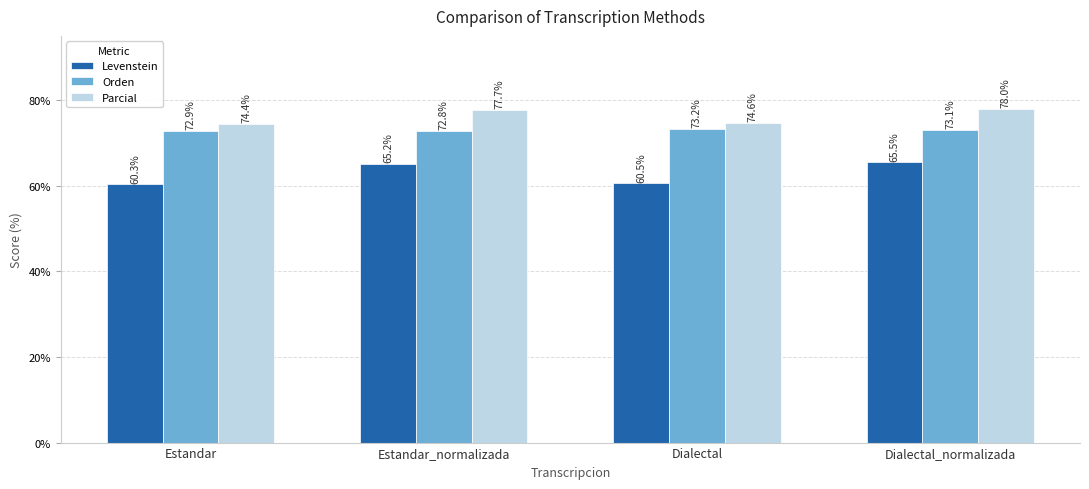

Is it true that Parcial equals 77.7 at Estandar_normalizada?

True